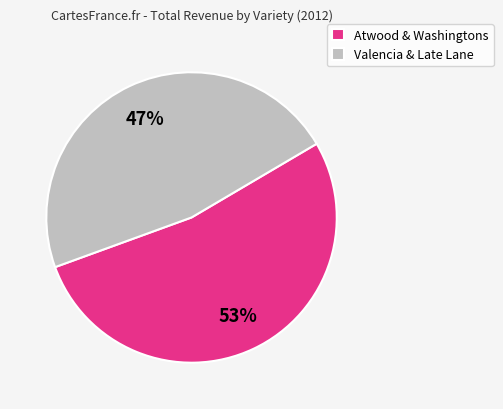

Rank the categories by value from lowest to highest.

Valencia & Late Lane, Atwood & Washingtons